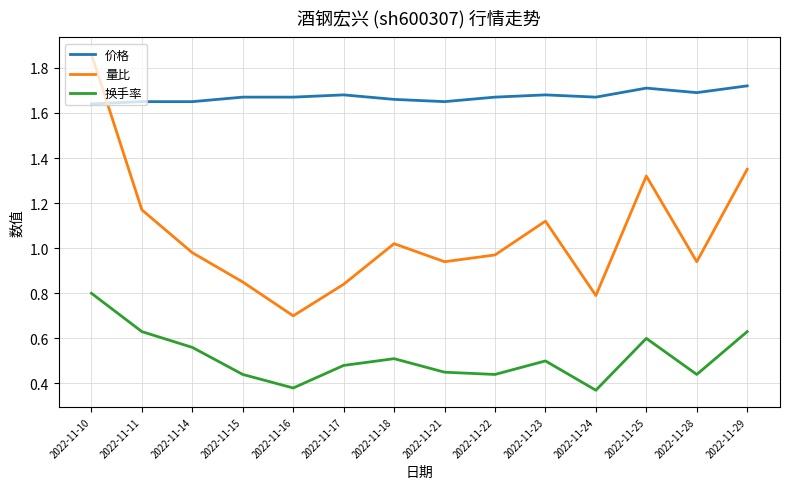

True or false: 换手率 and 价格 cross at least once.

False